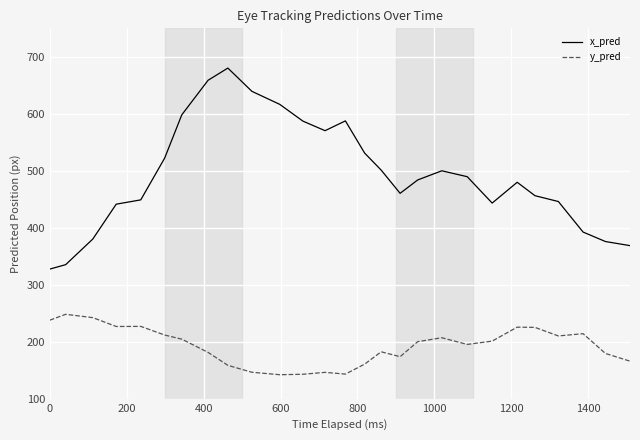

How many lines are shown in the chart?

2